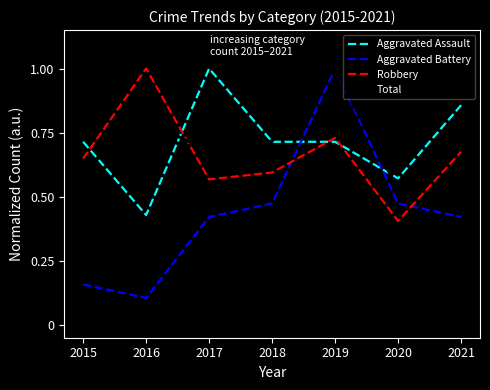

The value of Robbery at 2016 is 1.7. True or false?

False